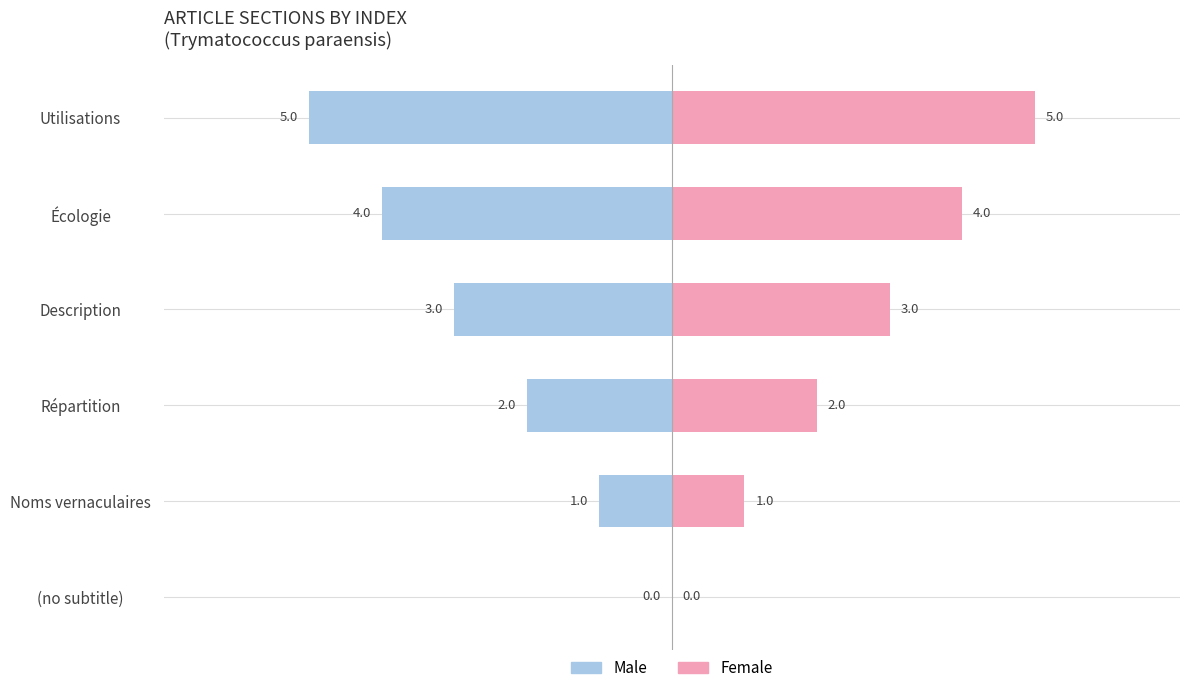

Which series has the largest total across all categories?

Female